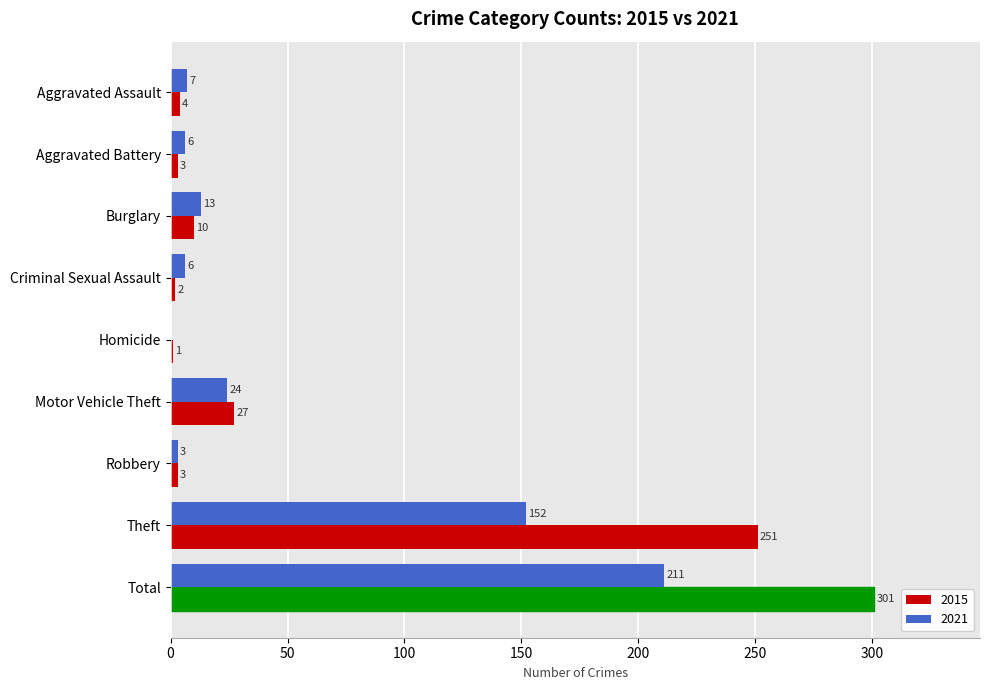

What is the sum of the 2015 values at Homicide and Aggravated Battery?

4